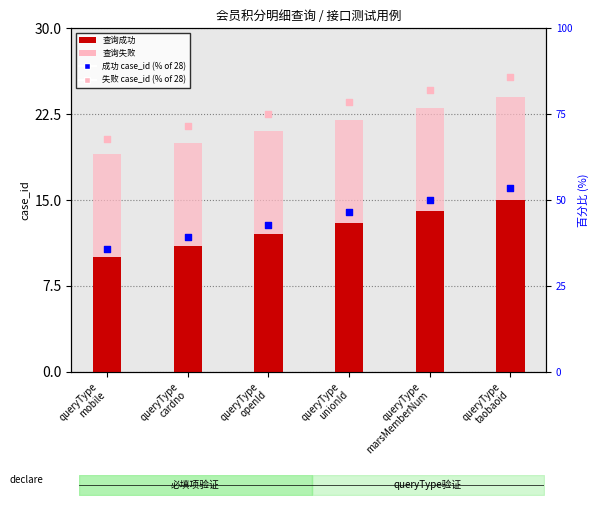

Which series has the largest total across all categories?

失败率 (%)